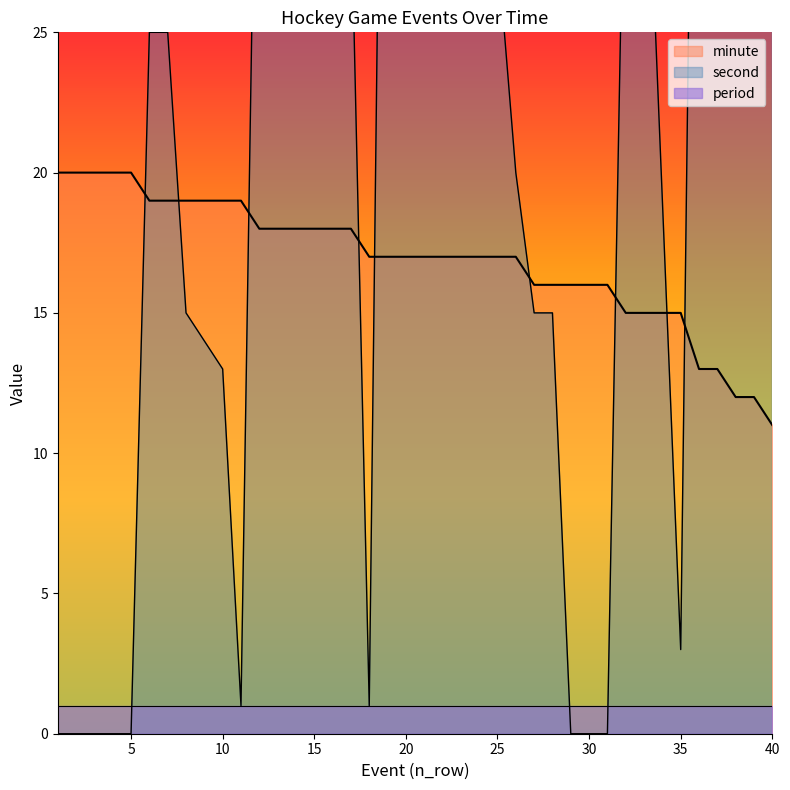

What is the sum of all minute values?

676